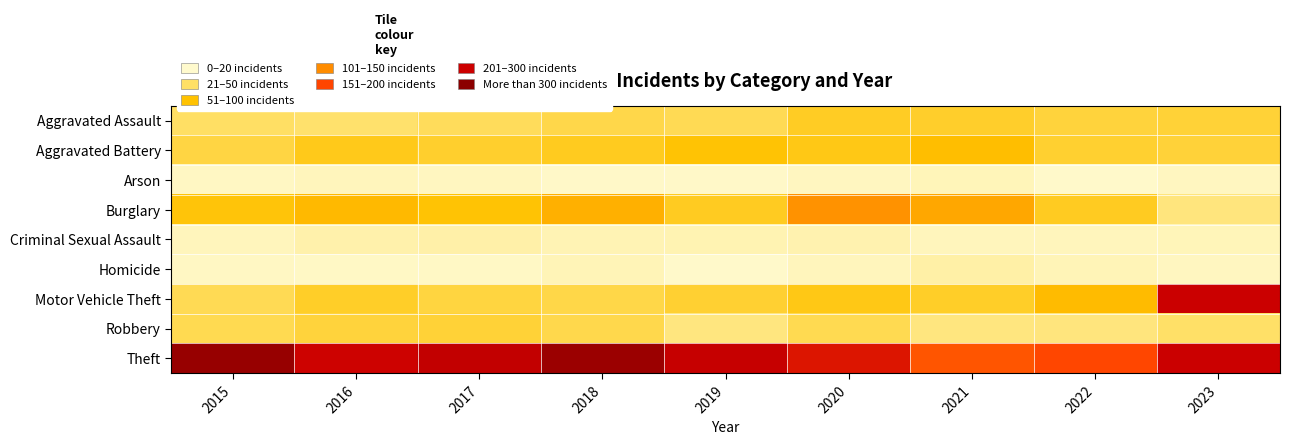

Reading left to right, transcribe all the data shown in this chart.

Aggravated Assault: 2015=68	2016=64	2017=74	2018=85	2019=79	2020=110	2021=105	2022=95	2023=97
Aggravated Battery: 2015=90	2016=116	2017=104	2018=114	2019=130	2020=119	2021=139	2022=103	2023=96
Arson: 2015=7	2016=12	2017=8	2018=4	2019=4	2020=8	2021=13	2022=3	2023=8
Burglary: 2015=127	2016=145	2017=131	2018=156	2019=111	2020=191	2021=167	2022=112	2023=53
Criminal Sexual Assault: 2015=12	2016=22	2017=24	2018=17	2019=18	2020=20	2021=11	2022=11	2023=13
Homicide: 2015=7	2016=5	2017=5	2018=15	2019=2	2020=12	2021=25	2022=15	2023=8
Motor Vehicle Theft: 2015=79	2016=107	2017=92	2018=87	2019=100	2020=119	2021=107	2022=141	2023=333
Robbery: 2015=81	2016=94	2017=97	2018=84	2019=51	2020=80	2021=51	2022=52	2023=67
Theft: 2015=386	2016=331	2017=343	2018=382	2019=338	2020=312	2021=250	2022=265	2023=333